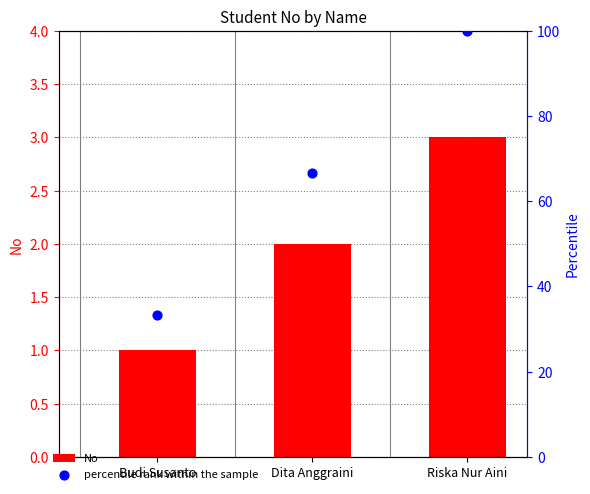

Which series contains the lowest Y value?

No